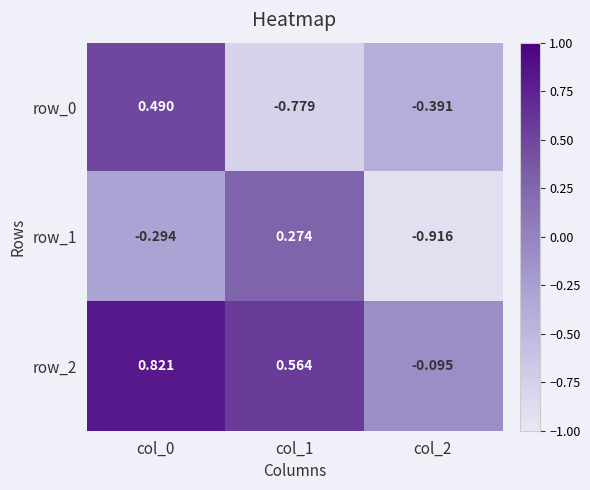

Where does the row_2 series first go above 0?

col_0